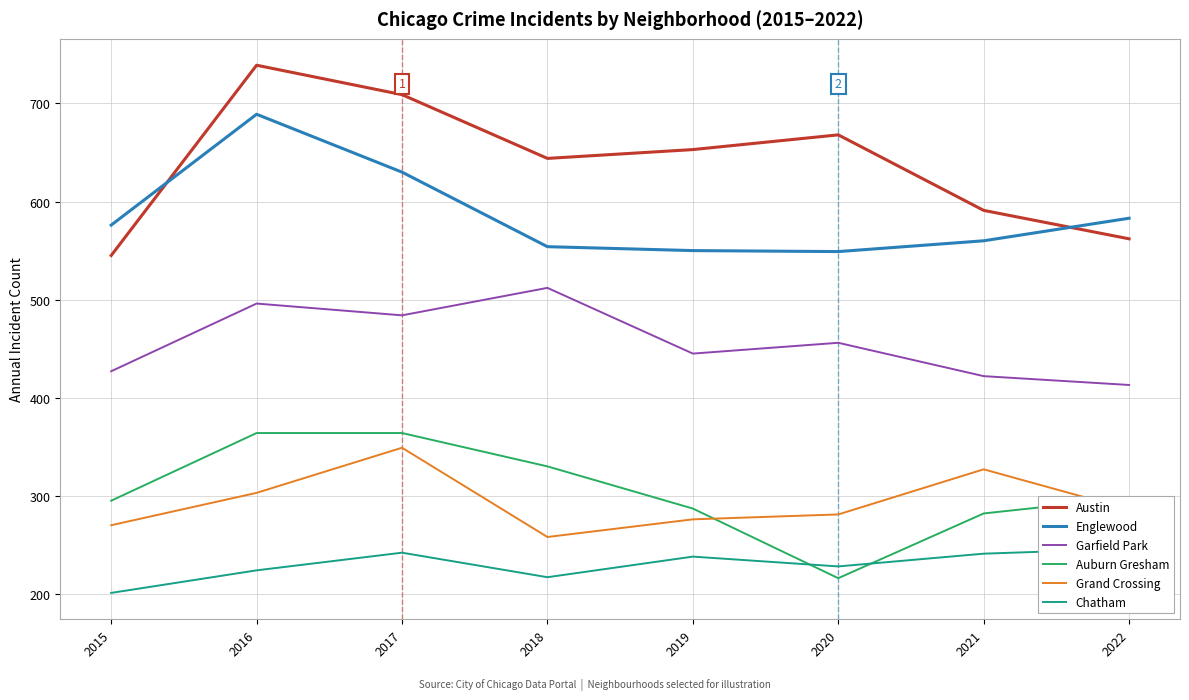

Read the Garfield Park value at 2020, to the nearest 5.

455